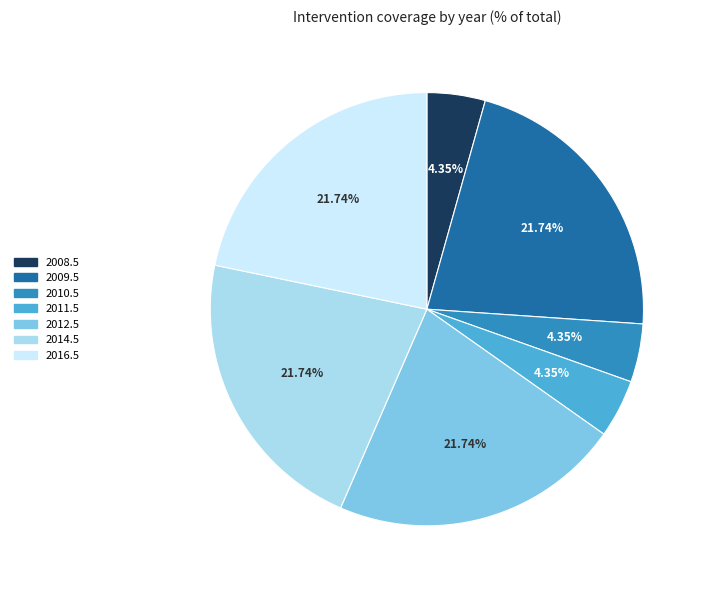

Is 2011.5 the majority of the pie?

No